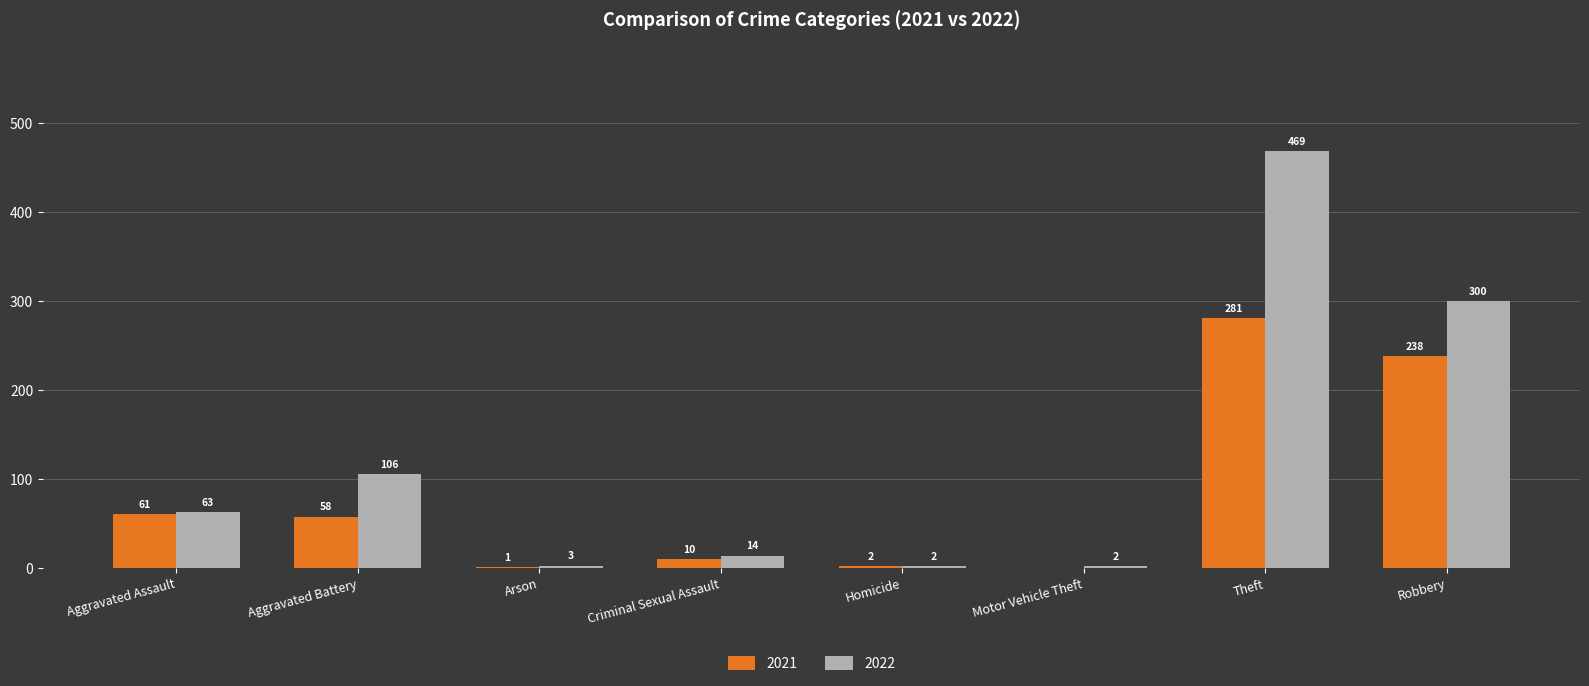

How many groups of bars are there?

8